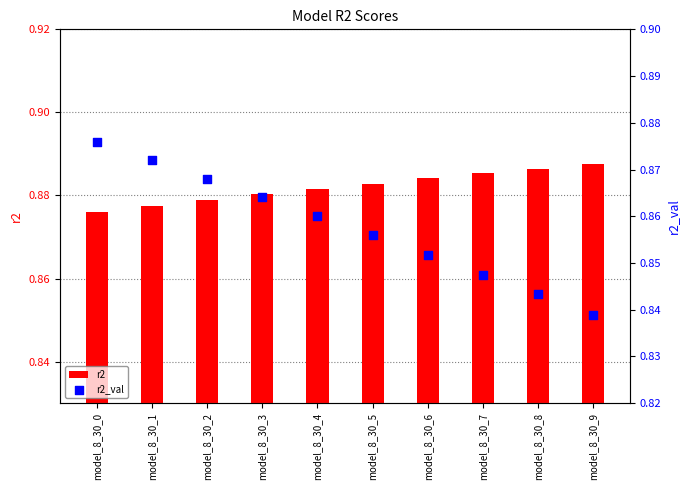

Which series reaches the minimum Y coordinate?

r2_val